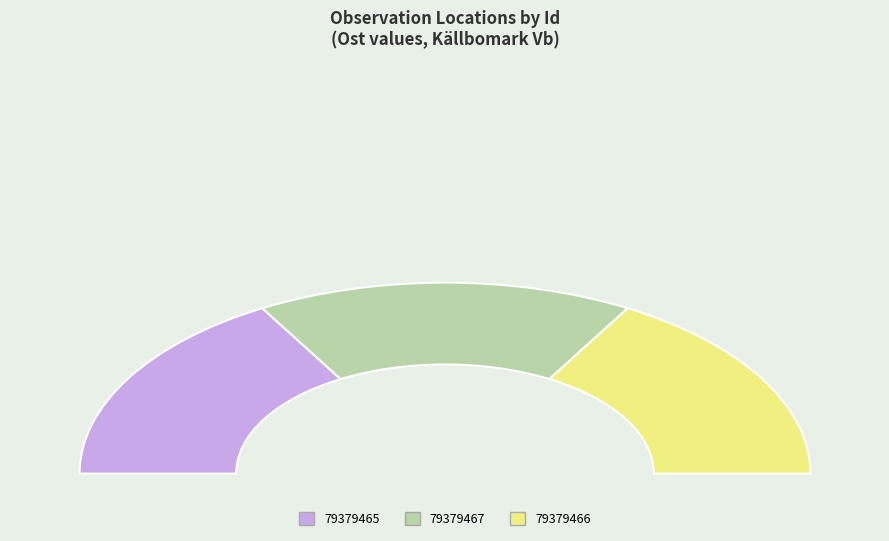

What percentage is the 79379465 slice, to the nearest percent?

33%